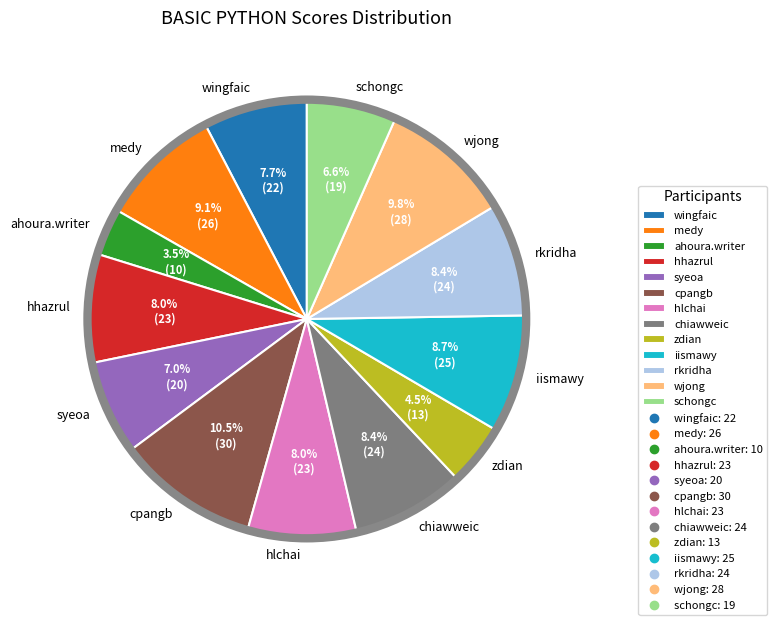

How many segments does this pie chart have?

13